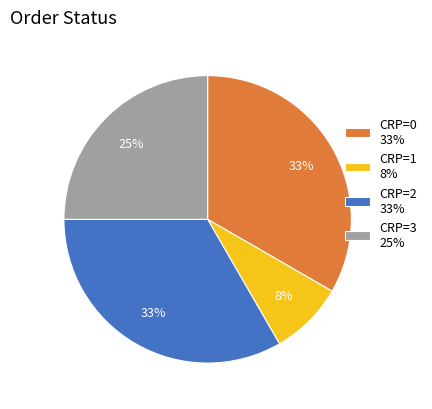

What is the smallest slice in the pie chart?

CRP=1 8%